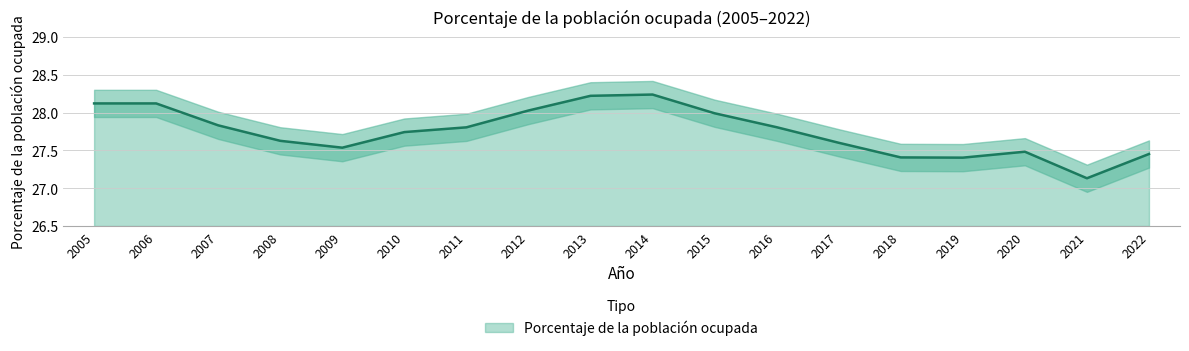

What is the change in value from 2008 to 2018?

-0.2